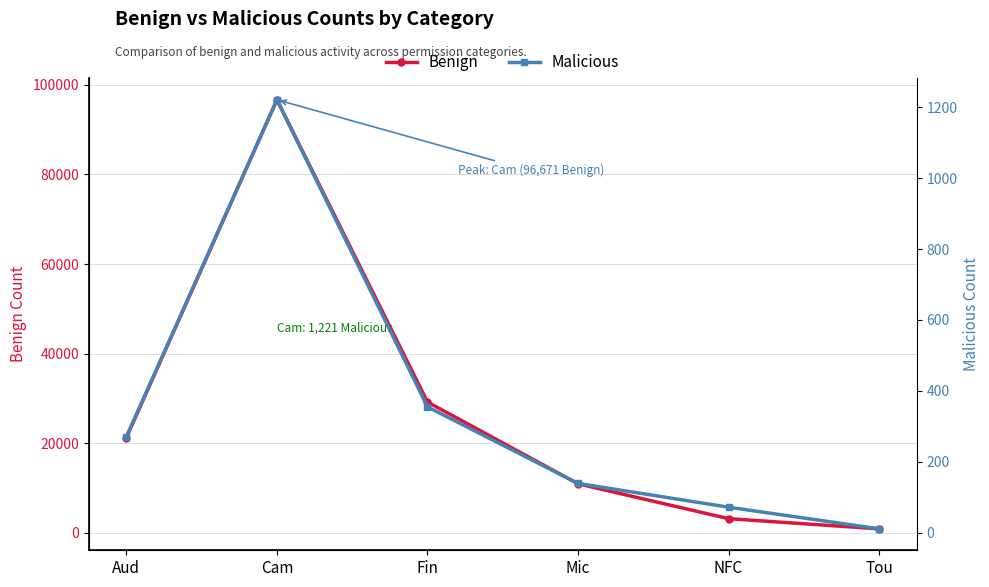

True or false: Benign has more than 2 interior local peaks.

False